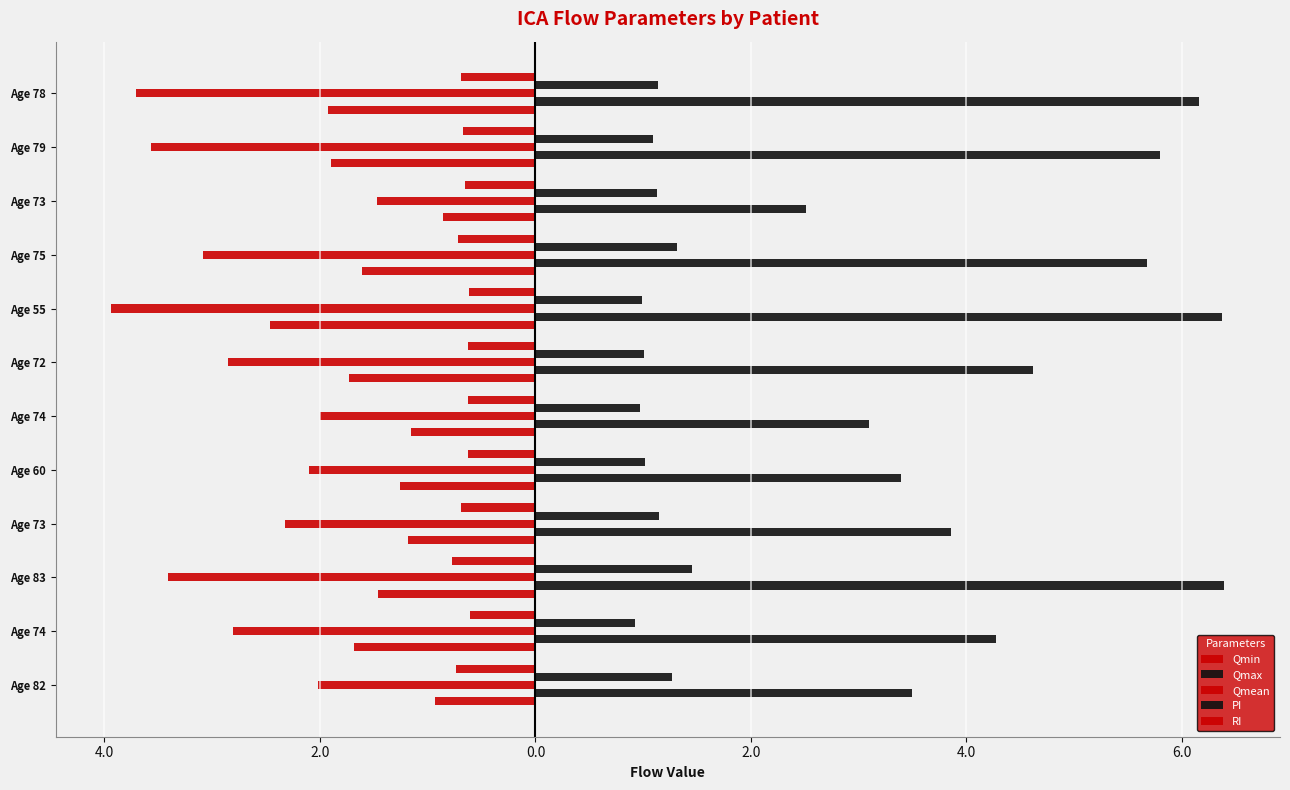

What is the greatest value displayed?

6.4